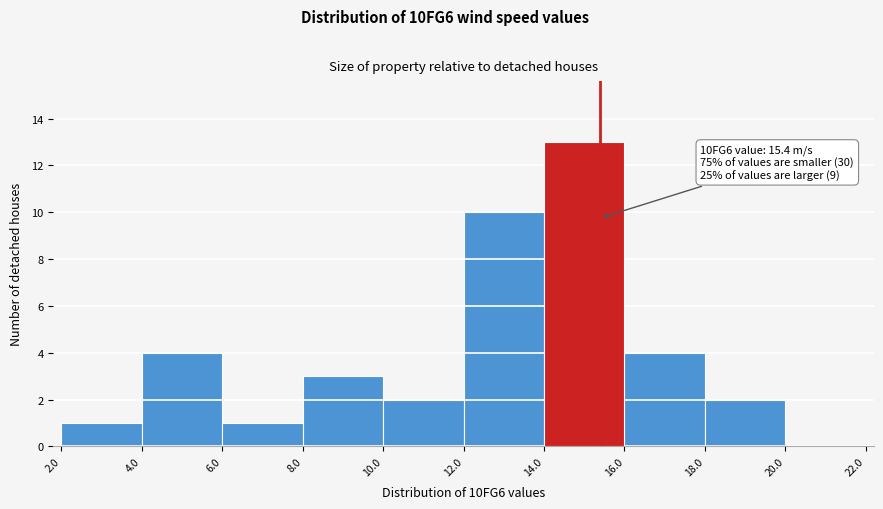

Over which range of the x-axis is the bar tallest?

14.0 to 16.0